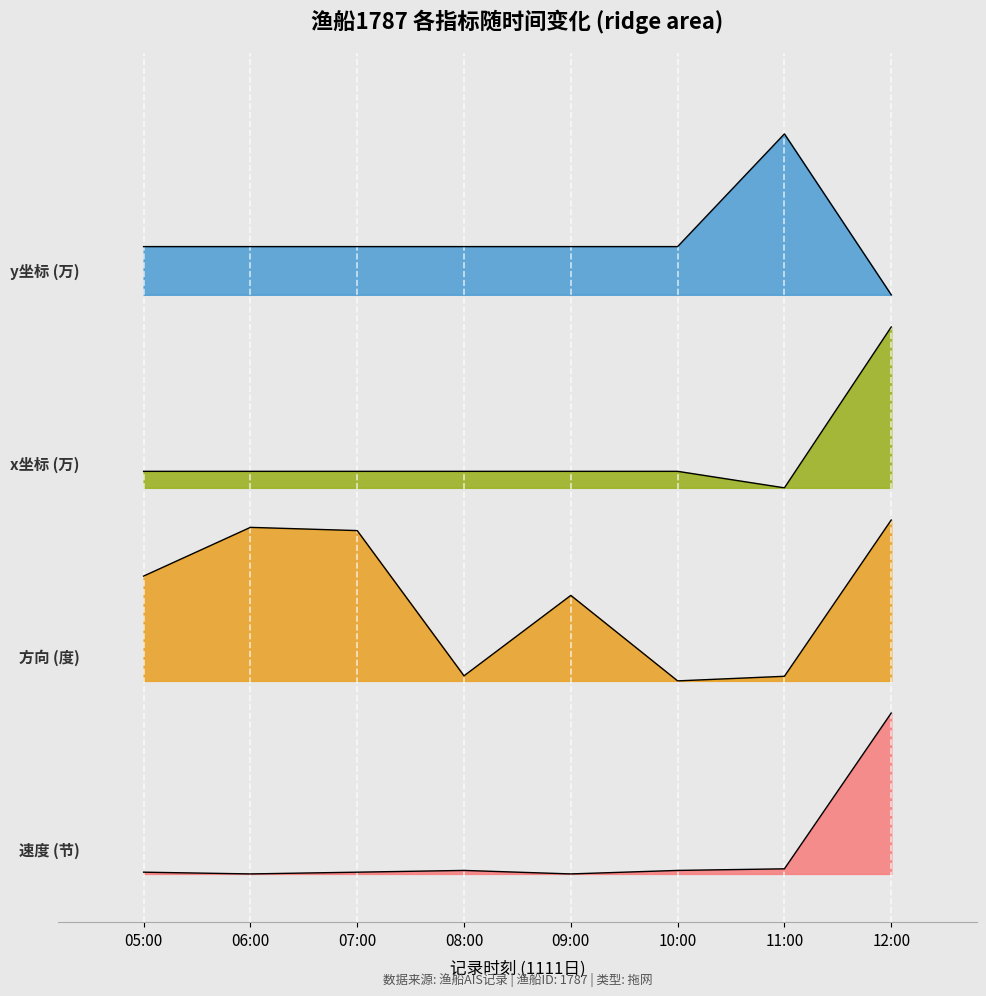

Reading right to left, list all the values displayed in this chart.

速度: 1.0	0.0	0.0	0.0	0.0	0.0	0.0	0.0
方向: 2.2	1.2	1.2	1.7	1.2	2.1	2.2	1.9
x_norm: 3.4	2.4	2.5	2.5	2.5	2.5	2.5	2.5
y_norm: 3.6	4.6	3.9	3.9	3.9	3.9	3.9	3.9